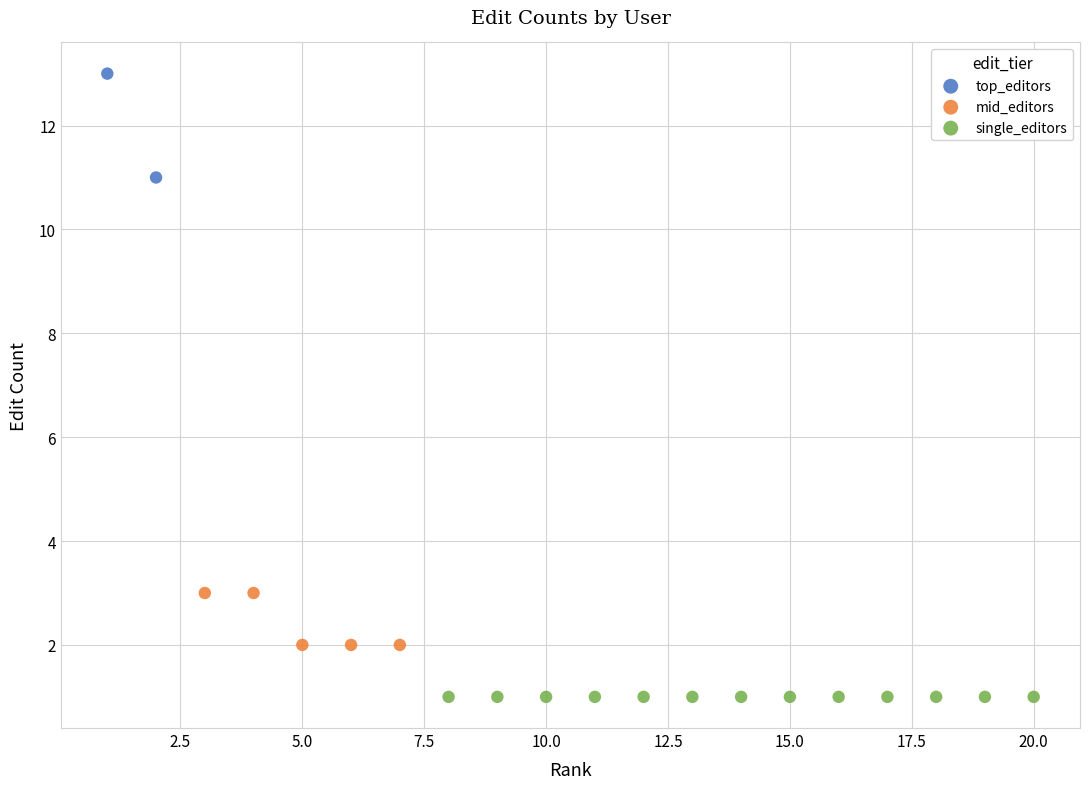

What are all the series names shown in the legend?

top_editors, mid_editors, single_editors